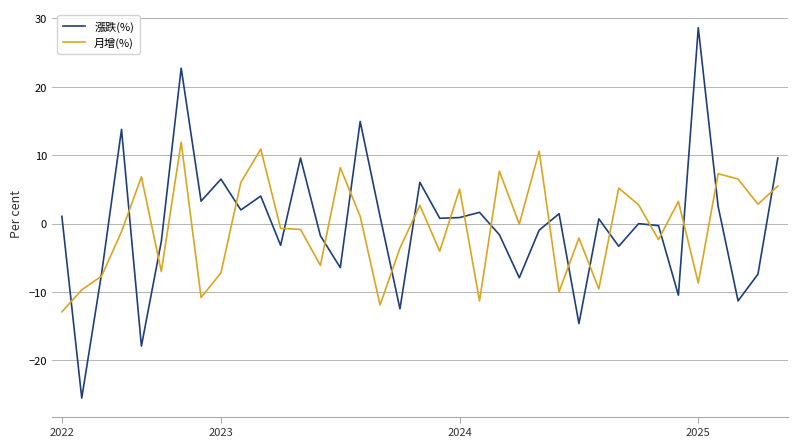

Does the chart have visible grid lines?

Yes